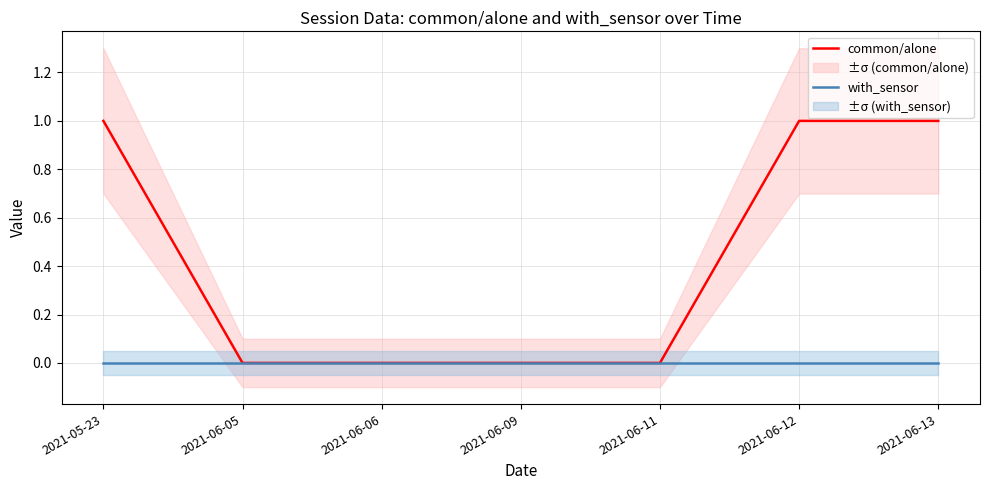

True or false: common/alone has more than 0 points higher than both neighbors.

False